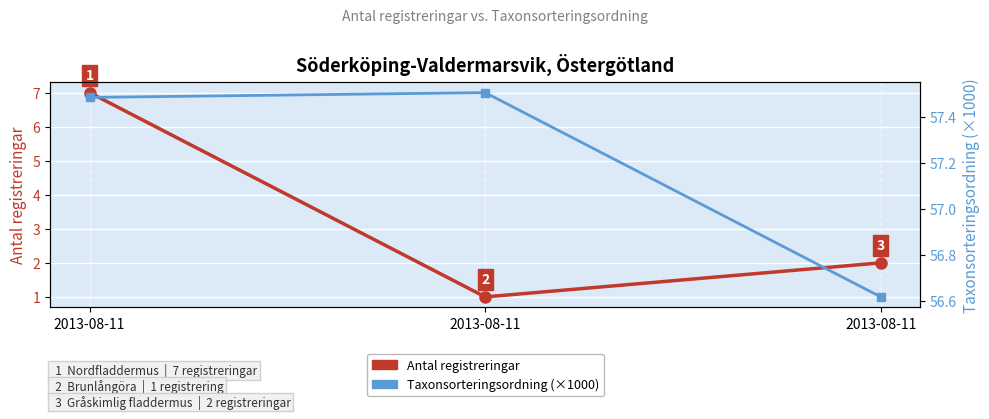

Which series has the largest range (max minus min)?

Antal registreringar